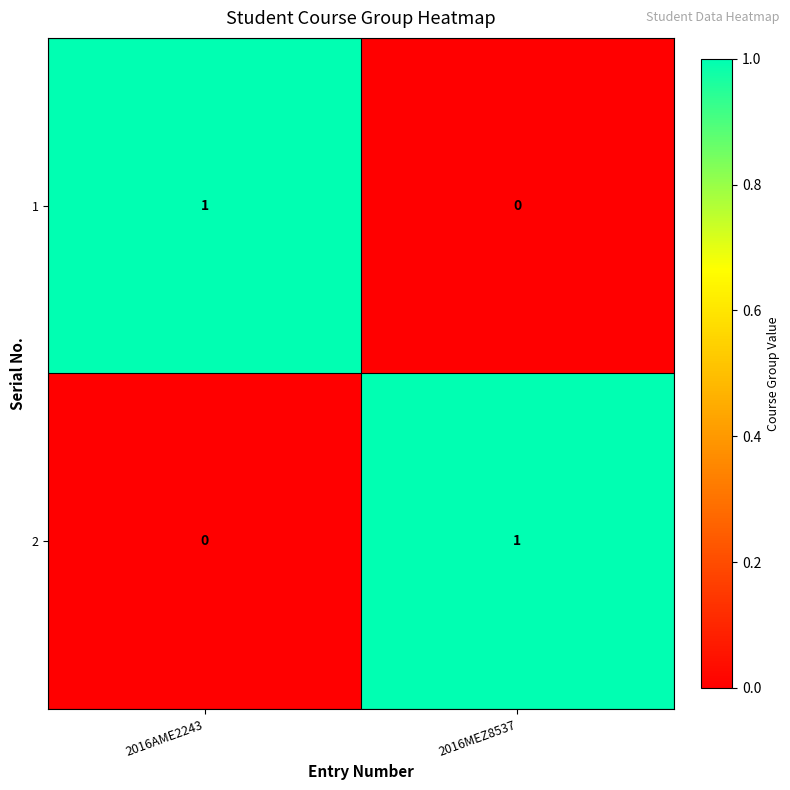

Reading left to right, extract all data points from this chart.

1: 2016AME2243=1	2016MEZ8537=0
2: 2016AME2243=0	2016MEZ8537=1